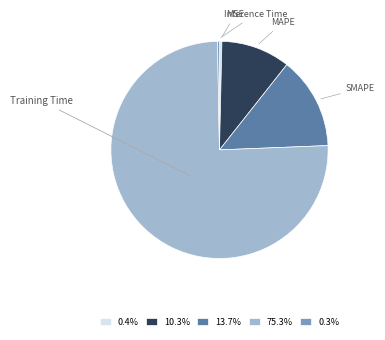

Combined, do 10.3% and 13.7% account for over 50%?

No